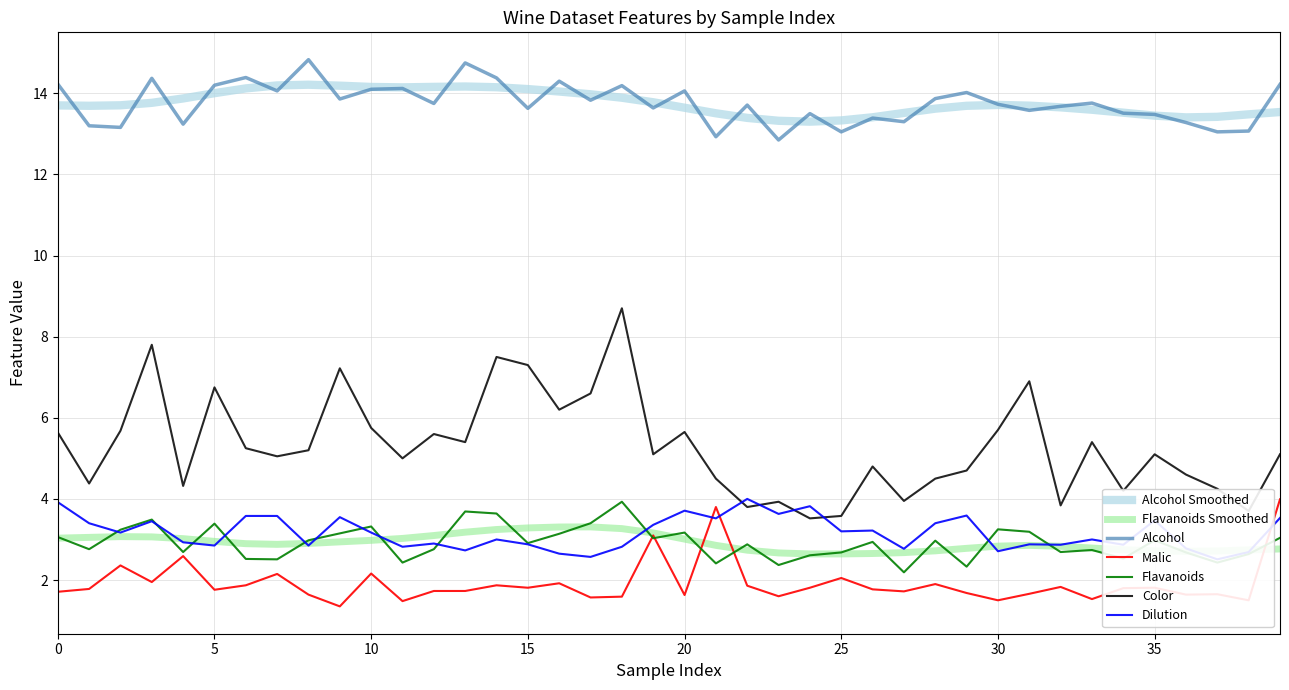

What is the value of the Alcohol point at the 28th from the left?

13.3